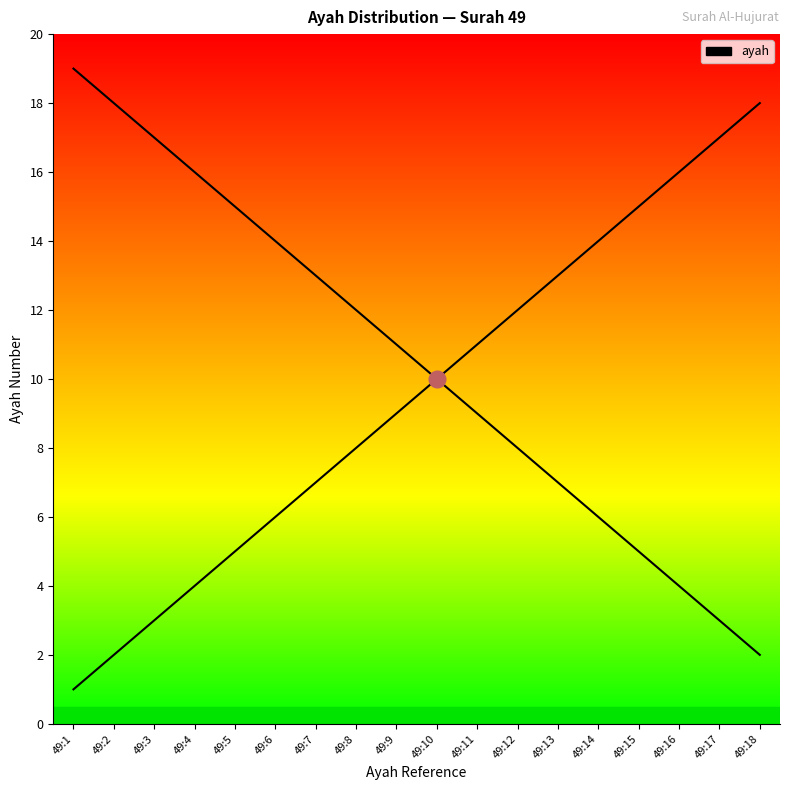

Read the value at 49:14.

14